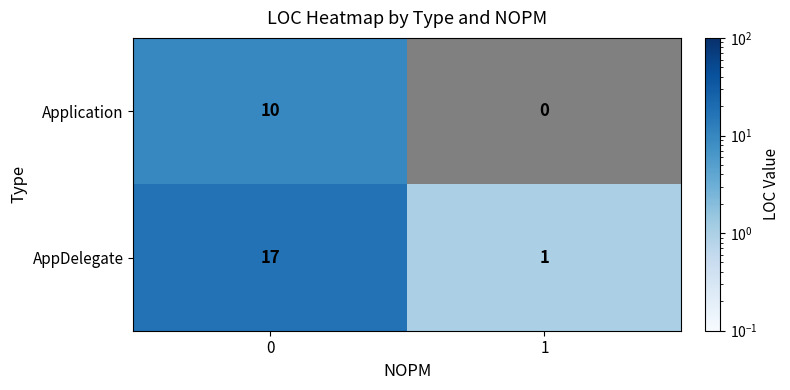

What is the difference between the maximum and minimum values in the AppDelegate series?

16